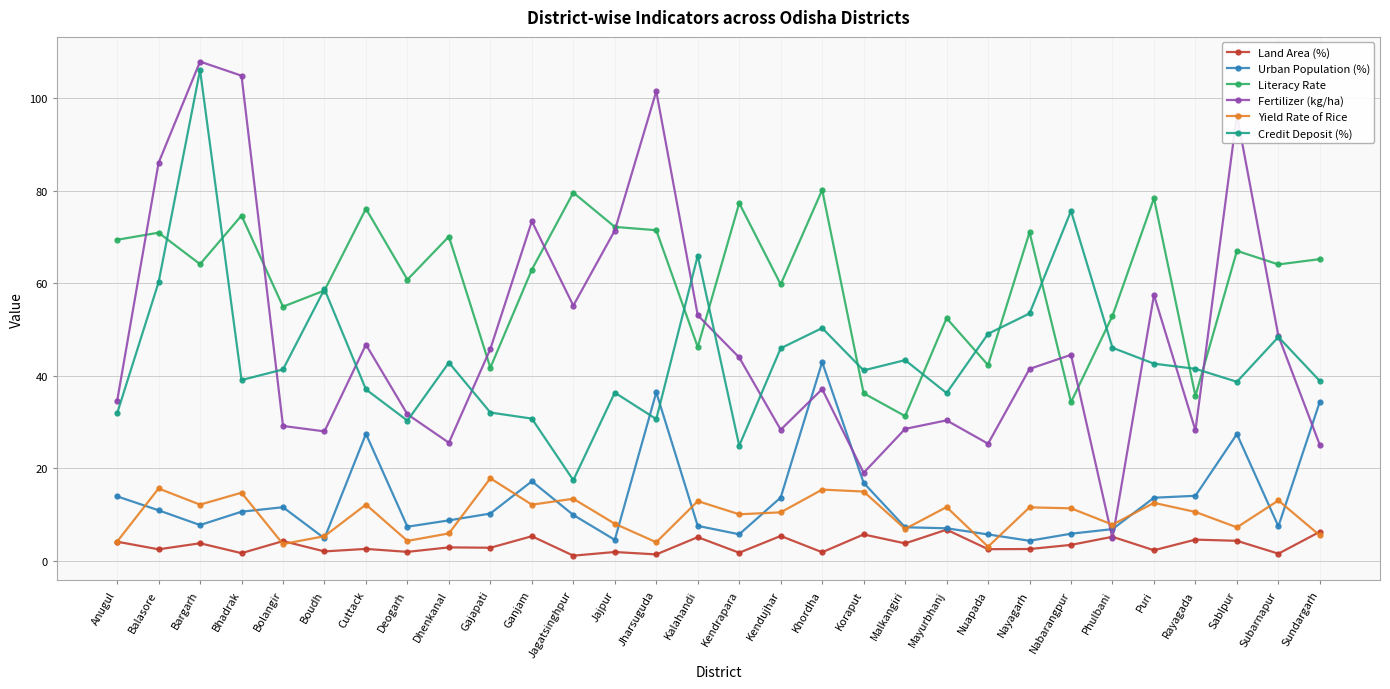

Which series has the largest total across all categories?

Literacy Rate